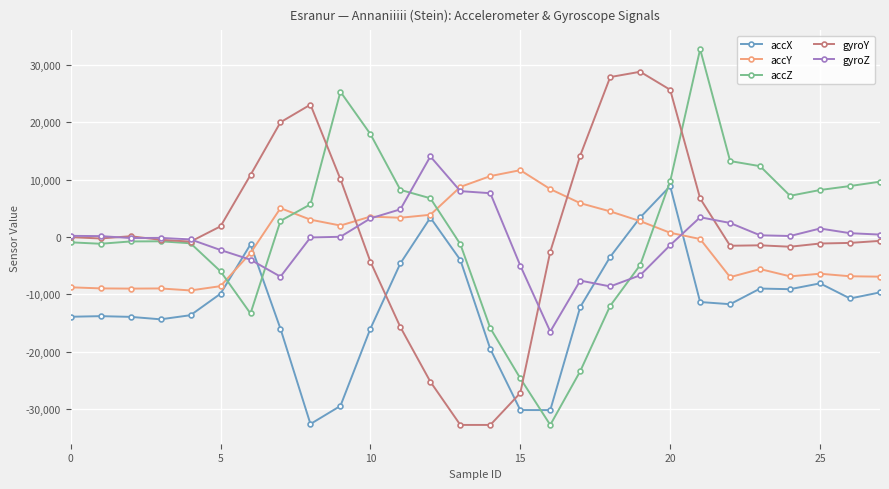

Count the number of data series in this chart.

5